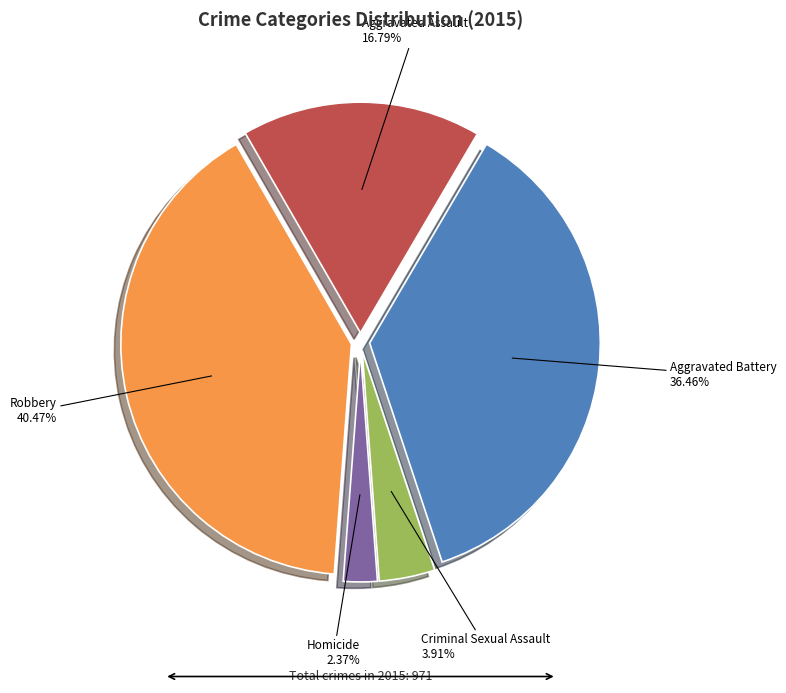

Which slice is the largest?

Robbery